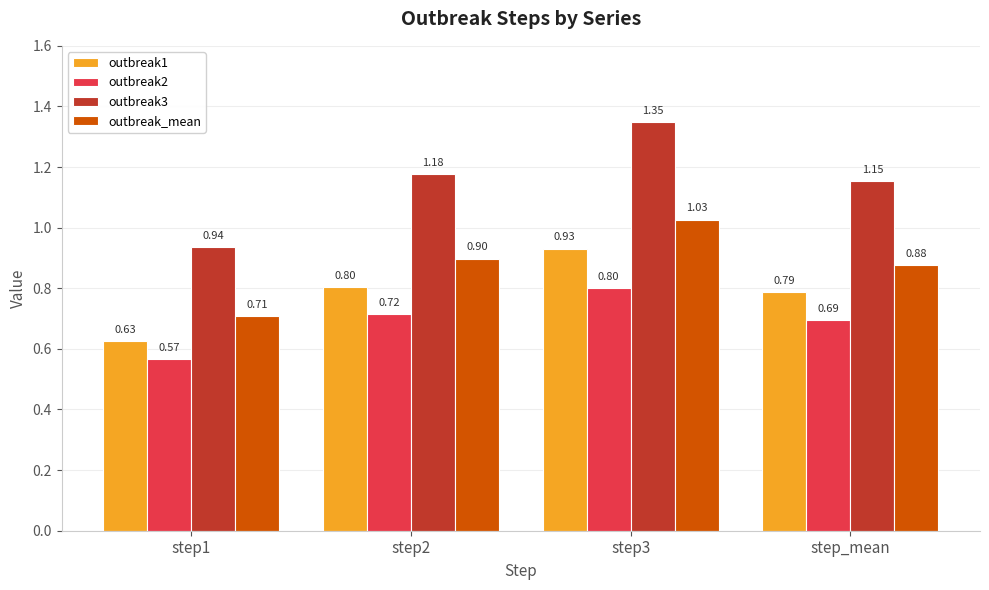

At which label is outbreak3 closest to 1?

step1